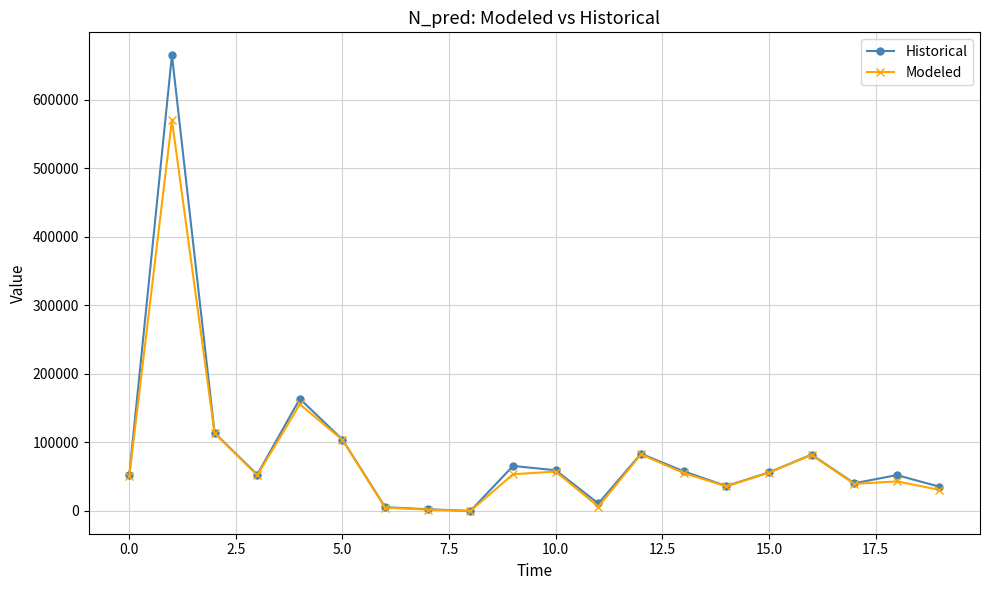

In Historical, how many points are lower than both neighbors (excluding endpoints)?

5